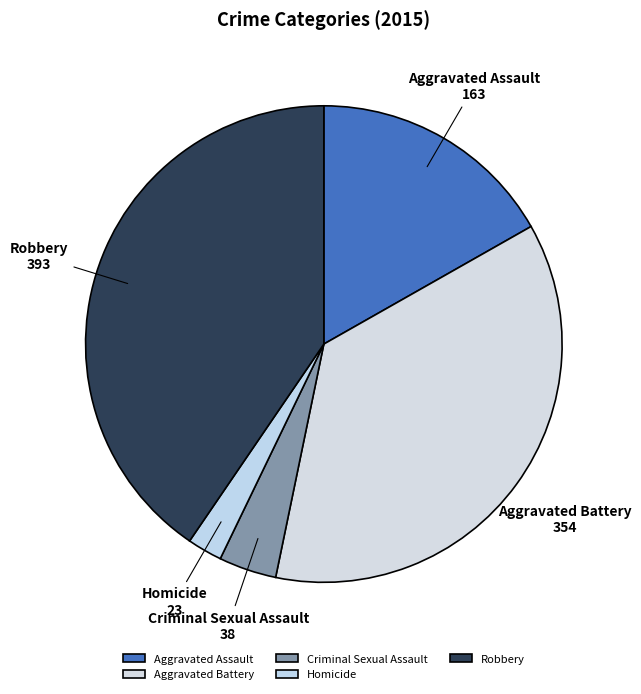

Between Robbery and Homicide, which is larger?

Robbery